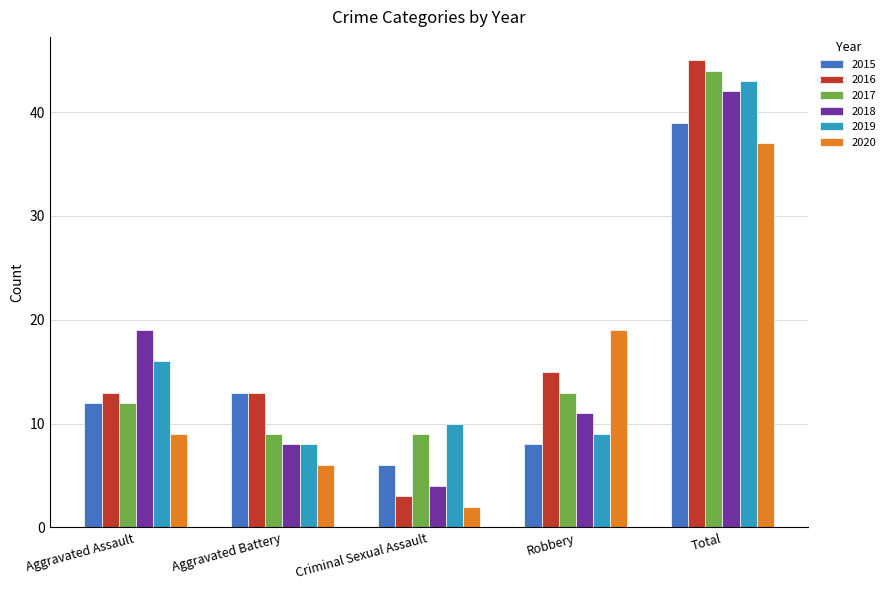

At which category is the sum across all series the highest?

Total